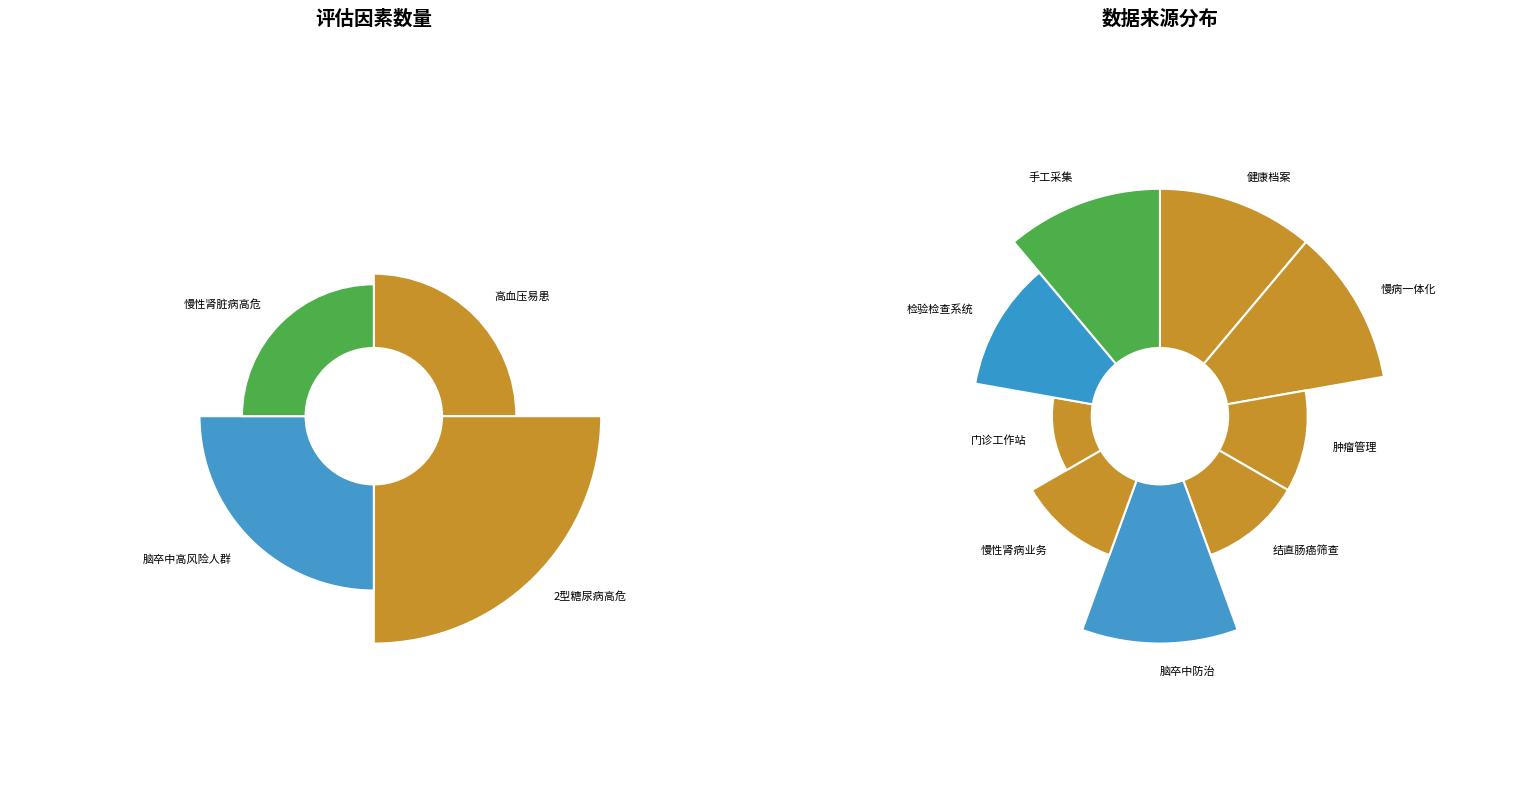

To the nearest percent, what is the difference between the 肿瘤管理 and 脑卒中防治 slice percentages?

9%